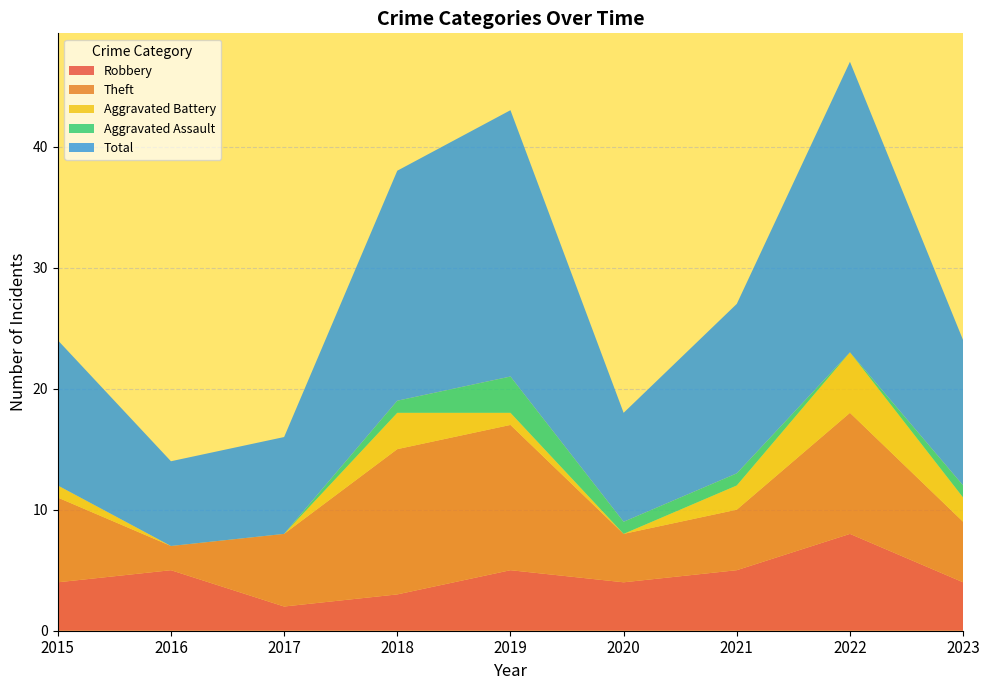

Reading left to right, extract all data points from this chart.

Robbery: 4	5	2	3	5	4	5	8	4
Theft: 7	2	6	12	12	4	5	10	5
Aggravated Battery: 1	0	0	3	1	0	2	5	2
Aggravated Assault: 0	0	0	1	3	1	1	0	1
Total: 12	7	8	19	22	9	14	24	12